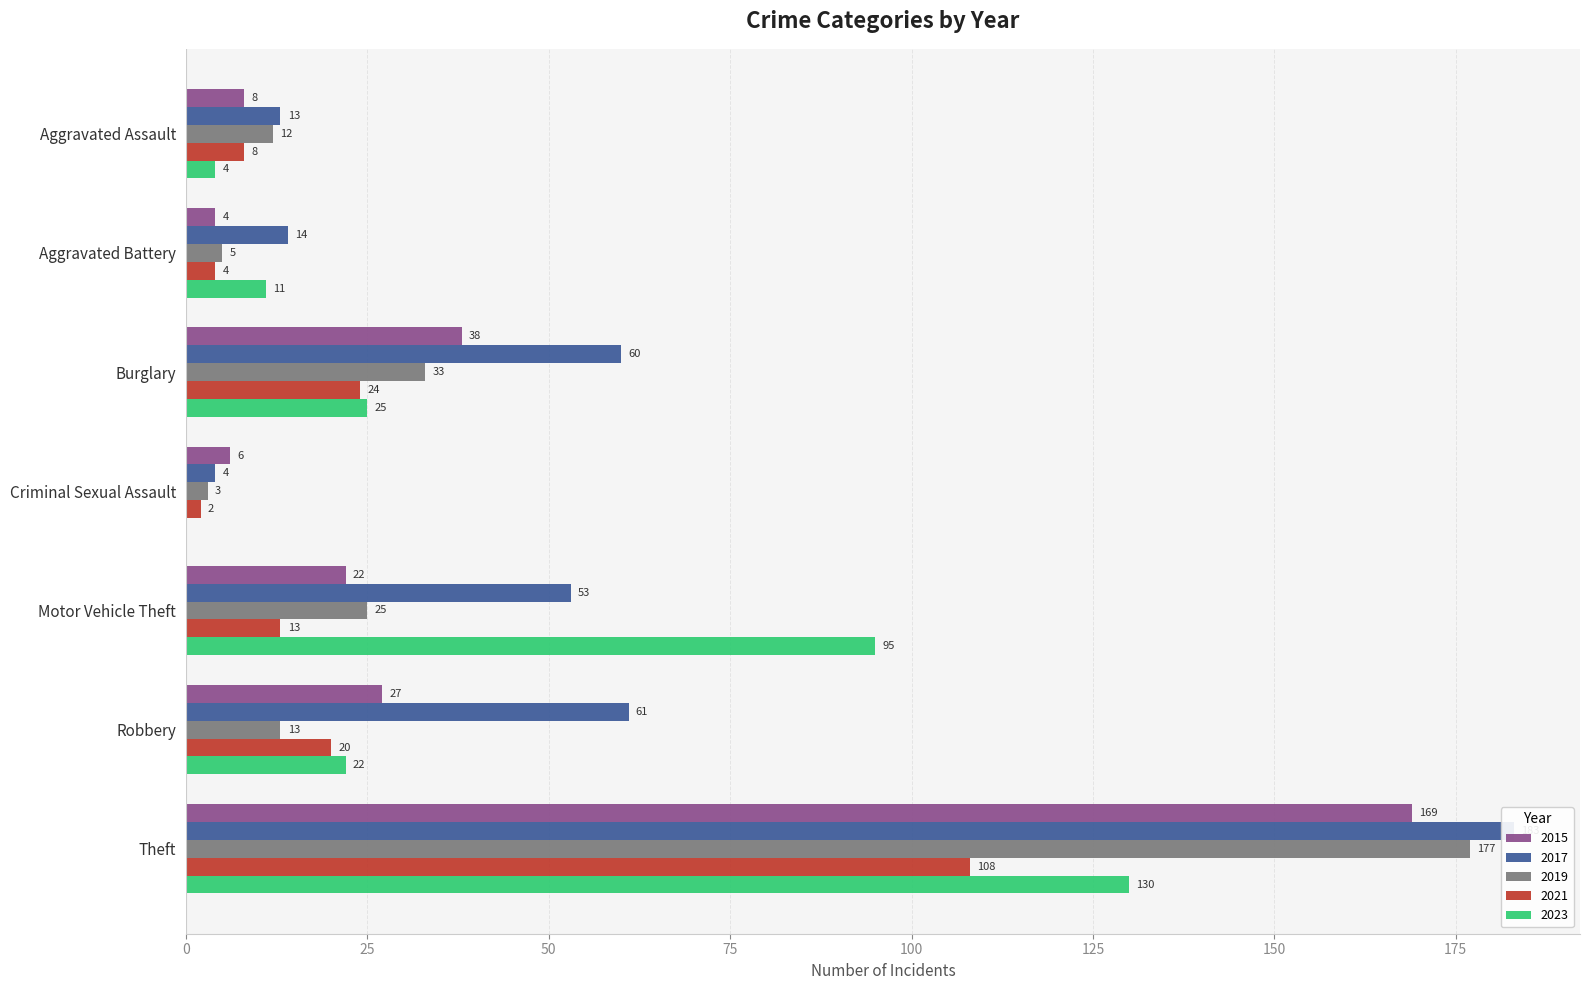

What is the difference between the 2021 values at Burglary and Theft?

84